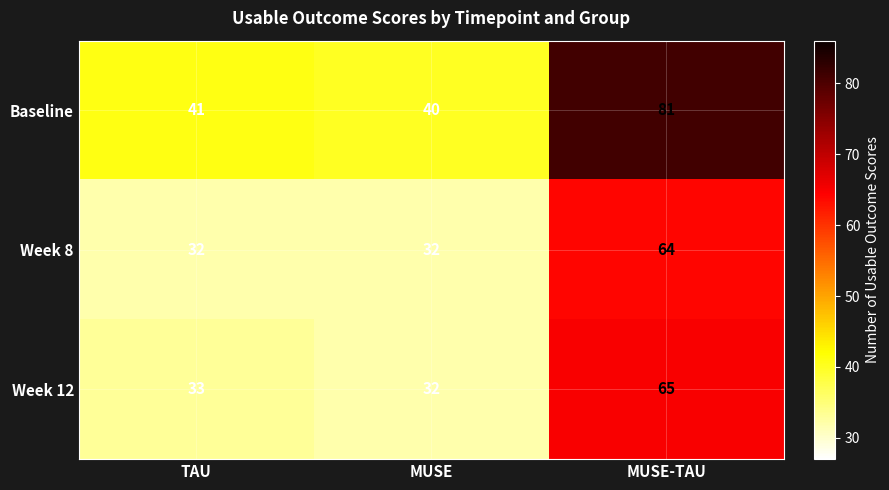

At which category is the sum across all series the highest?

MUSE-TAU